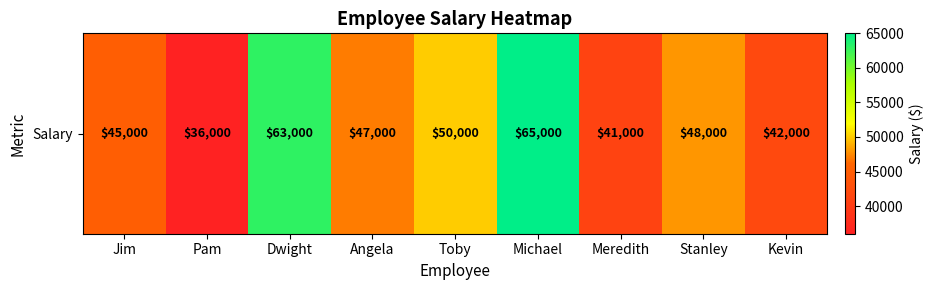

Read the value at Jim.

45000